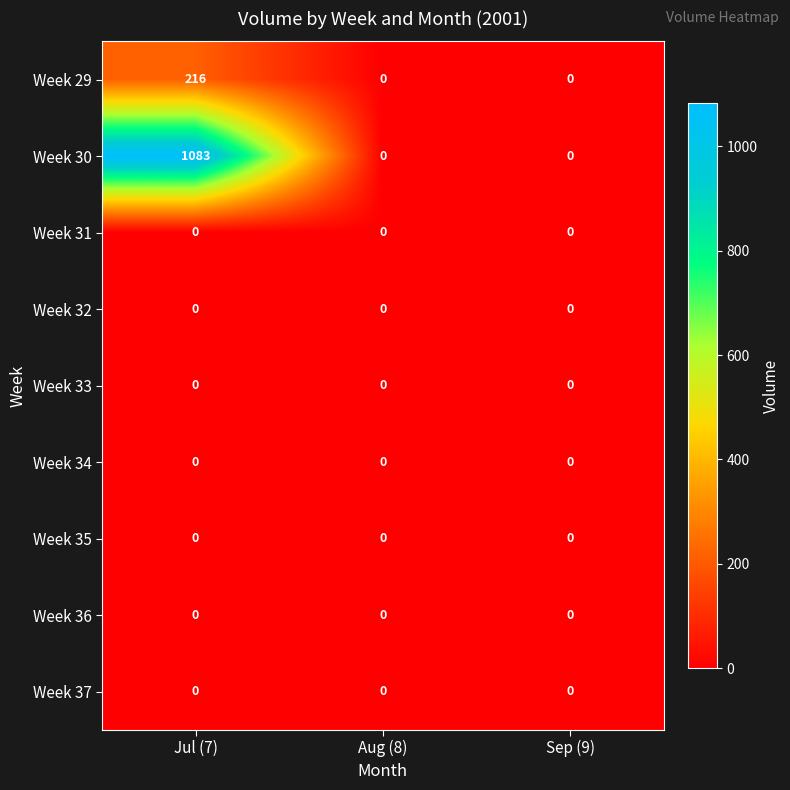

The Week 30 series shows 666 at Sep (9). True or false?

False